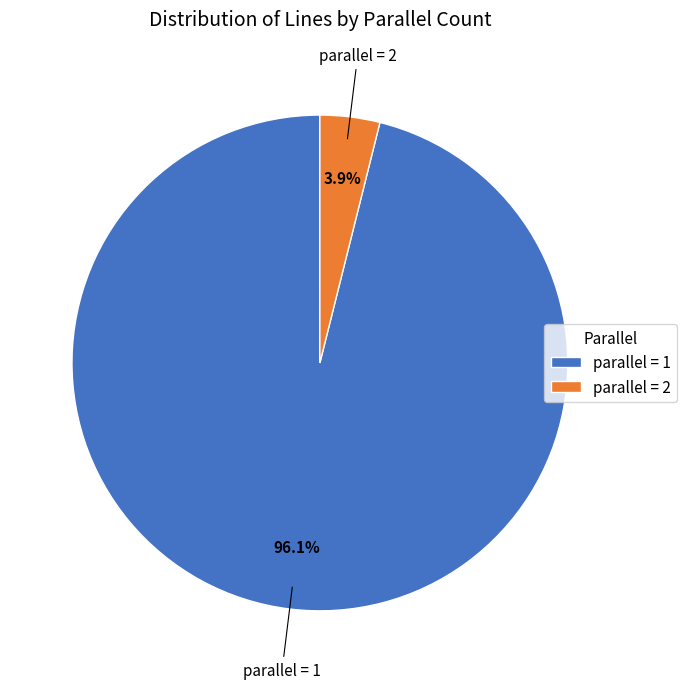

How many segments does this pie chart have?

2